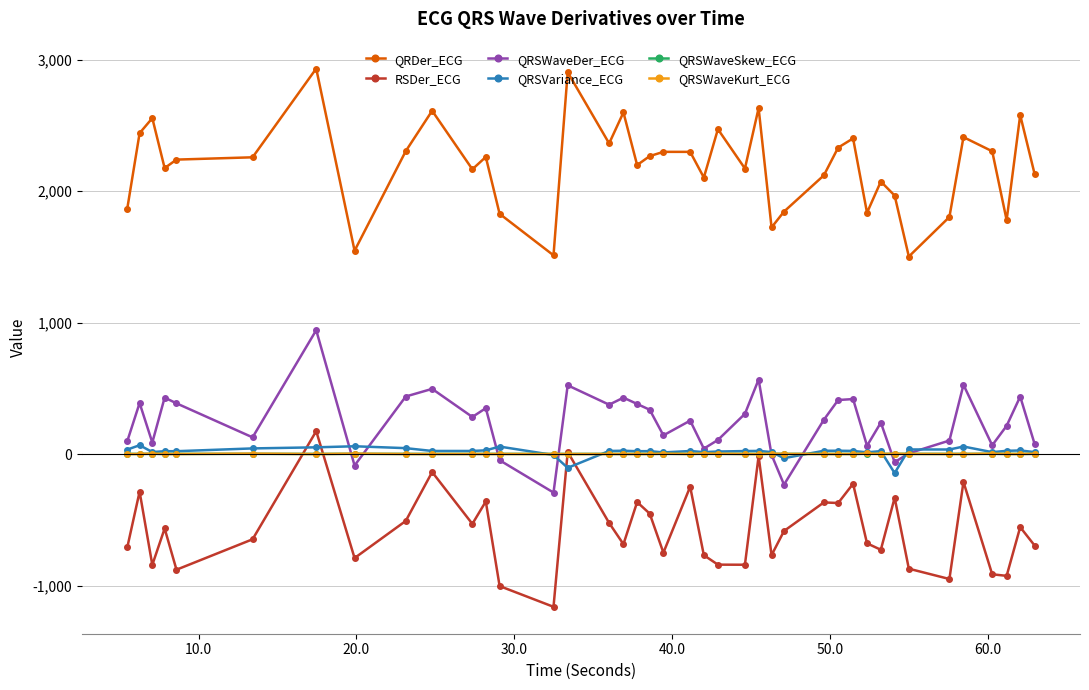

Which series has the widest spread of values?

QRDer_ECG